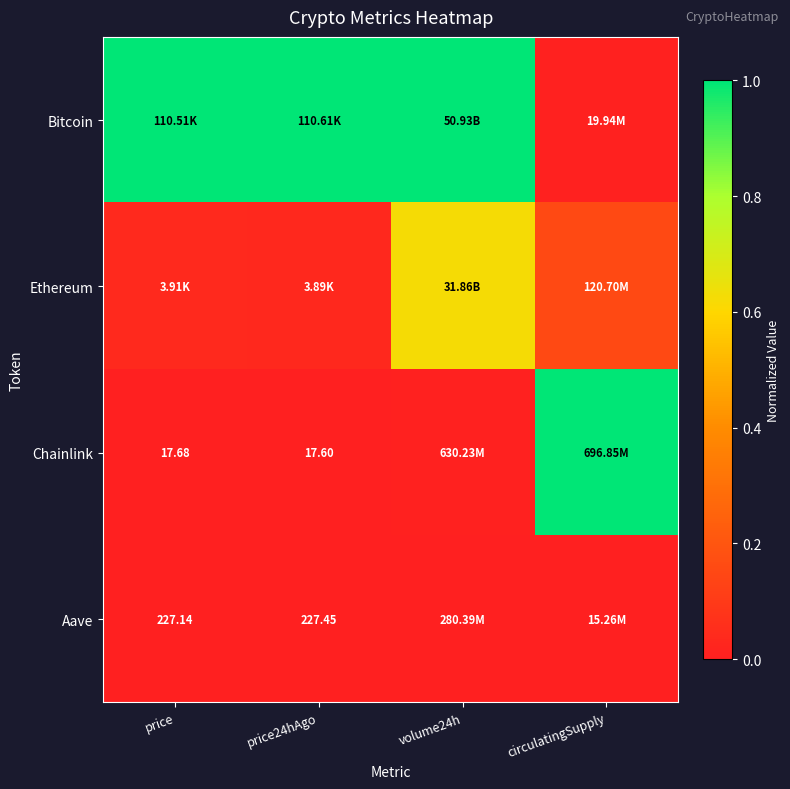

Rank the series at volume24h from lowest to highest value.

Aave, Chainlink, Ethereum, Bitcoin